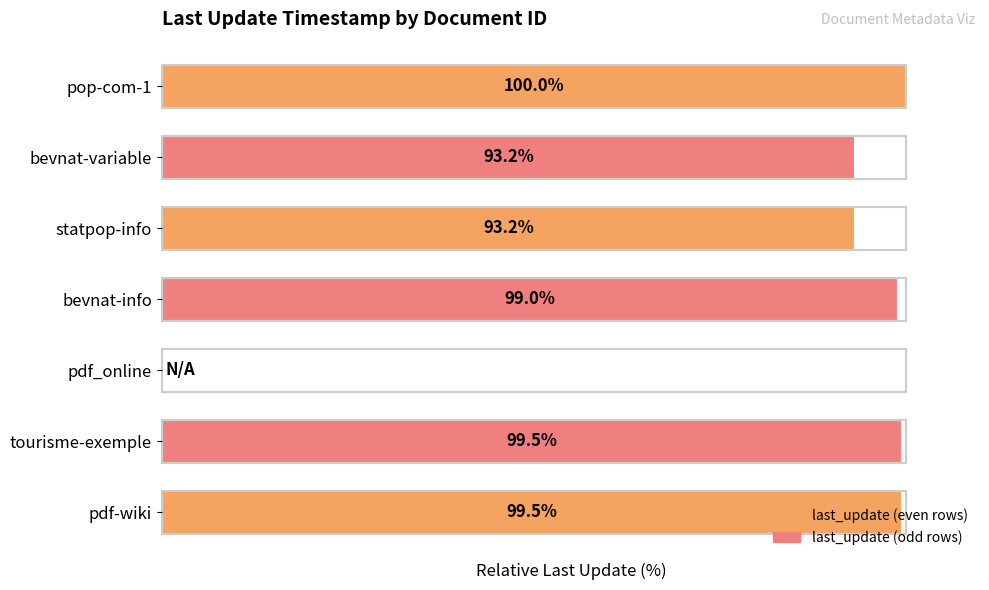

Which category has the highest value across all series?

pop-com-1